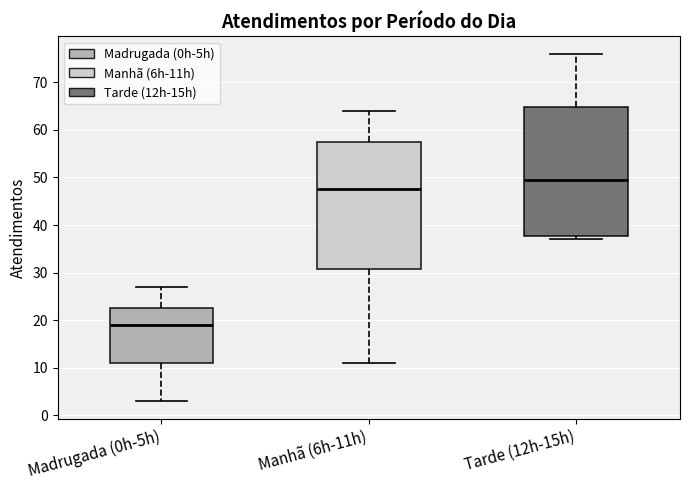

Reading left to right, transcribe this box plot: for each box, give where its median line is, the range the box spans, and where its two whiskers end, as read against the y-axis. The values are not printed on the chart, so give them approximately, as read against the axis.

Madrugada (0h-5h): median 19, box 11 to 23, whiskers 3 to 27
Manhã (6h-11h): median 48, box 31 to 58, whiskers 11 to 64
Tarde (12h-15h): median 50, box 38 to 65, whiskers 37 to 76